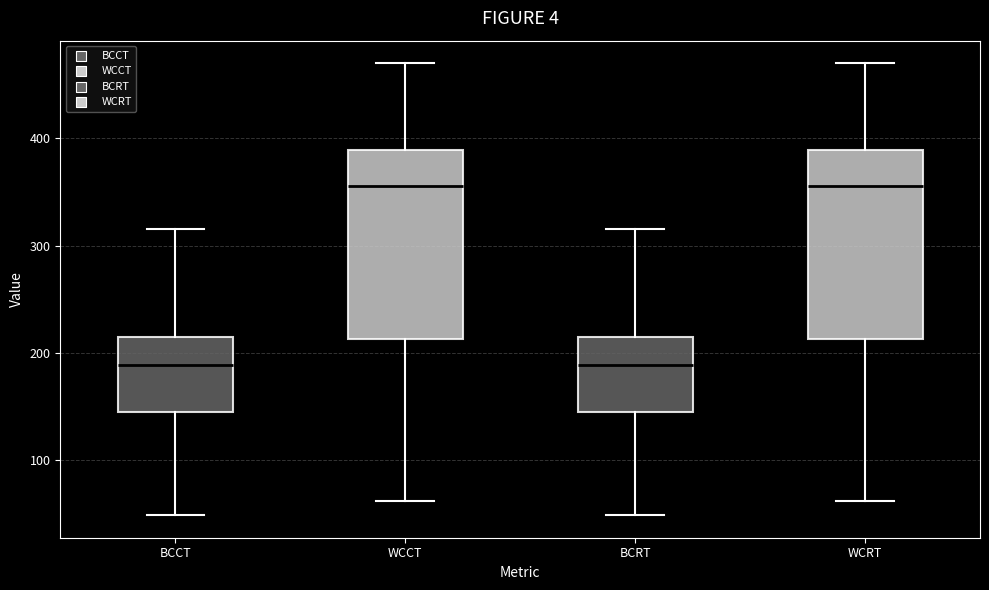

Where does the upper whisker of the box for BCRT end on the y-axis? The values are not printed on the chart, so give them approximately, as read against the axis.

320